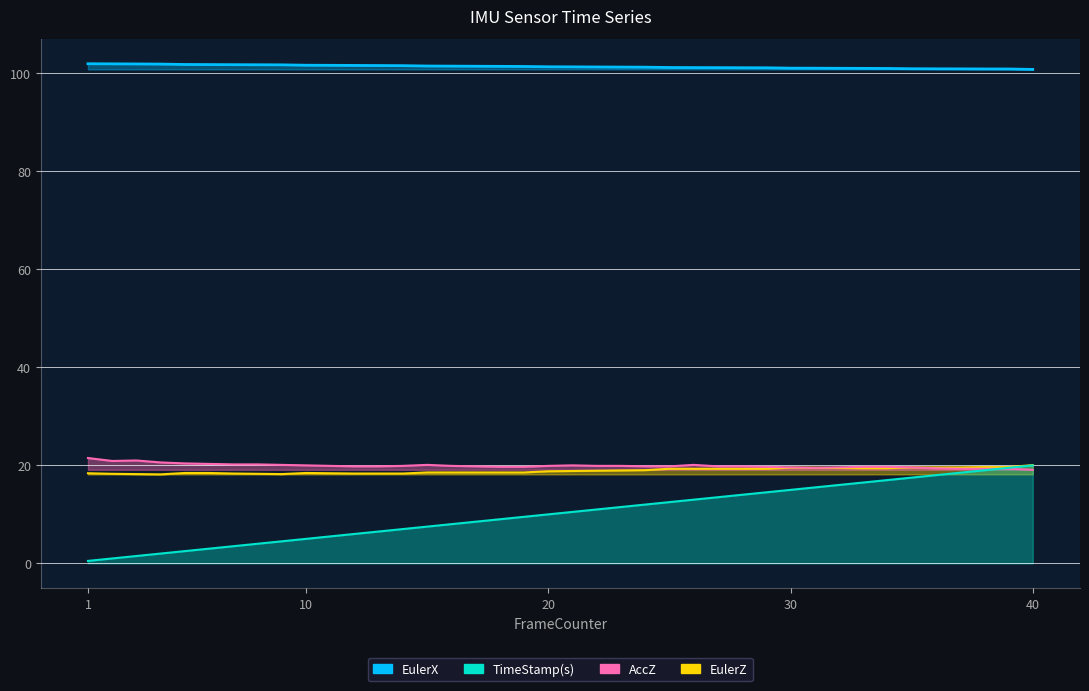

The EulerX series shows 101.2 at 26. True or false?

True